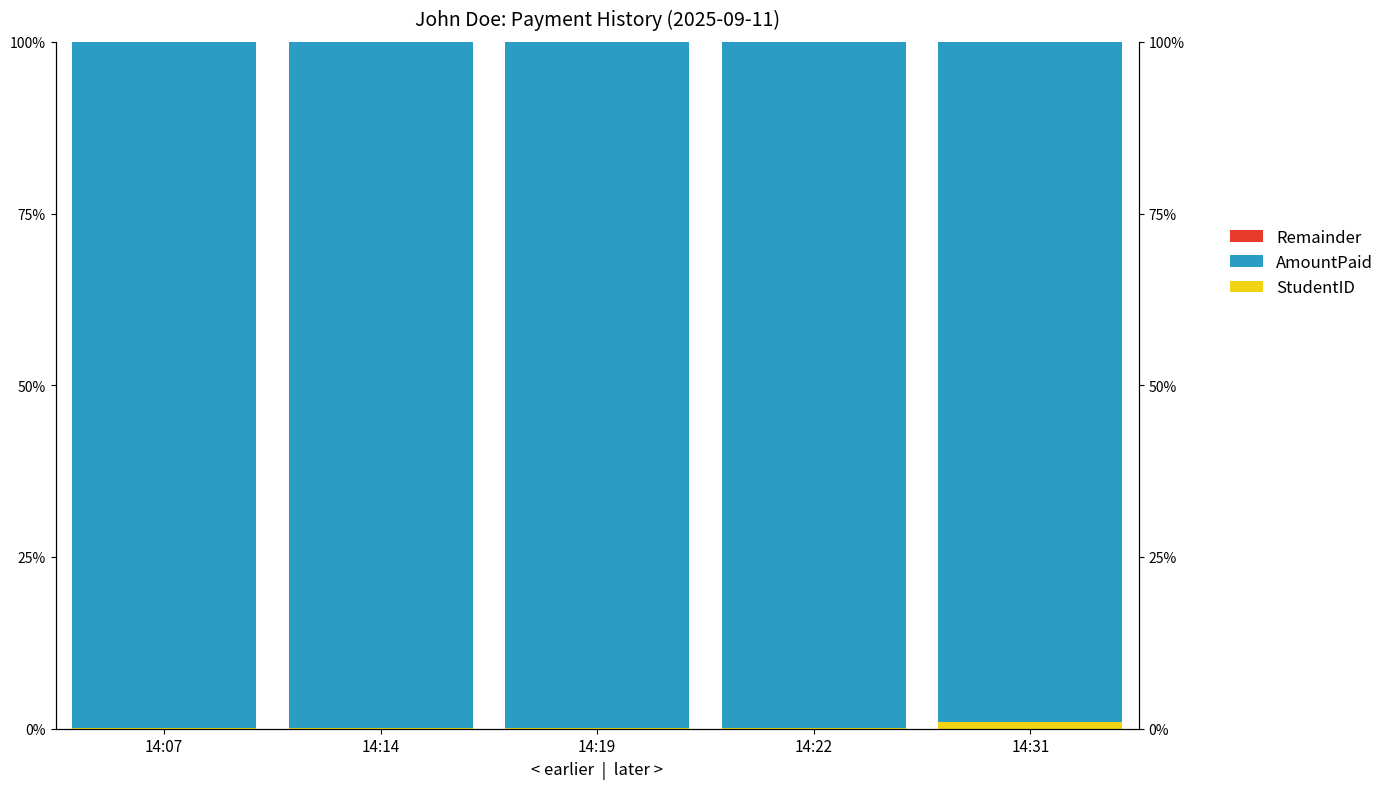

Reading right to left, transcribe all the data shown in this chart.

StudentID: 14:31=0.0	14:22=0.0	14:19=0.0	14:14=0.0	14:07=0.0
AmountPaid: 14:31=1.0	14:22=1.0	14:19=1.0	14:14=1.0	14:07=1.0
Remainder: 14:31=0.0	14:22=0.0	14:19=0.0	14:14=0.0	14:07=0.0